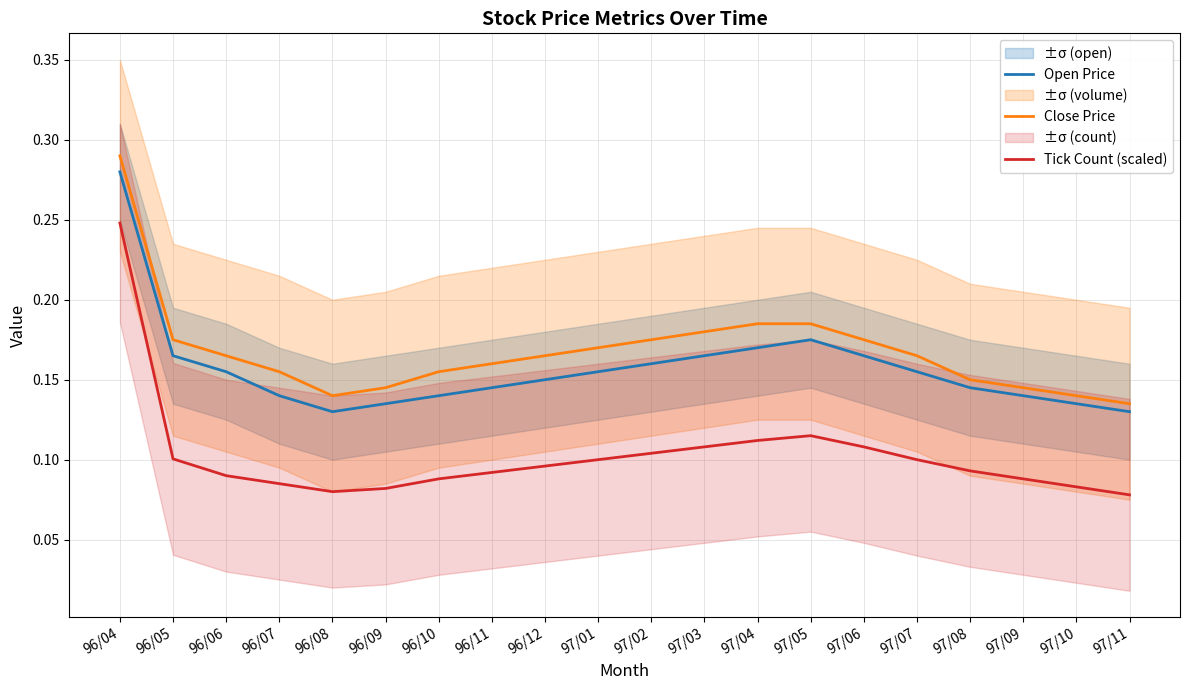

True or false: Close Price has a value of 0.2 at 96/09.

False